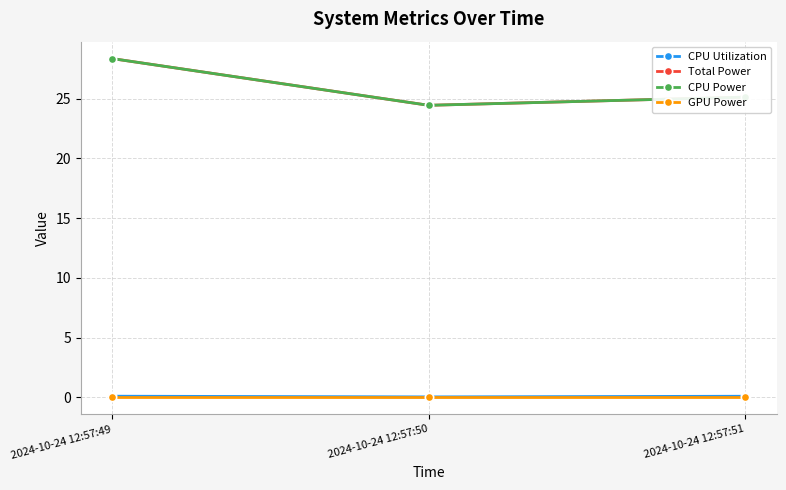

Does the chart have visible grid lines?

Yes